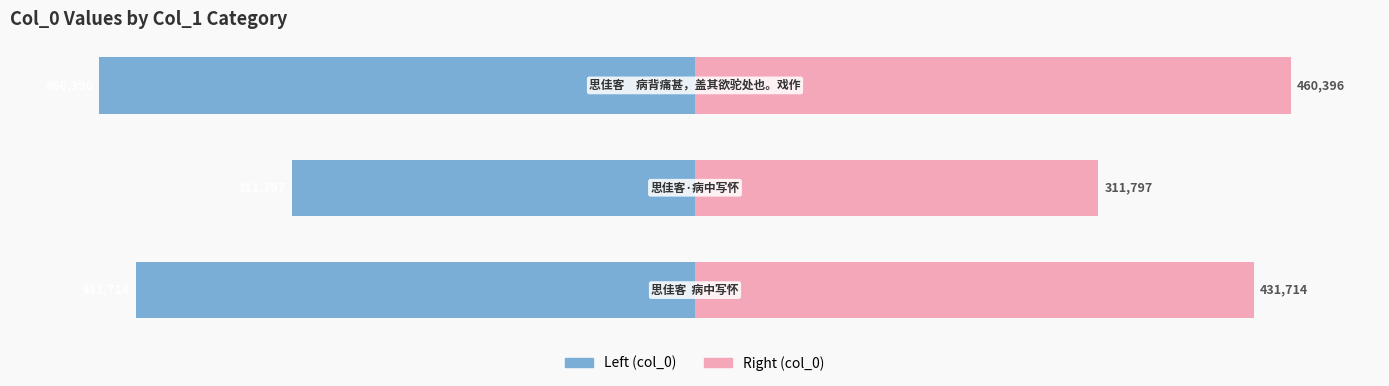

How many series are shown in this chart?

2